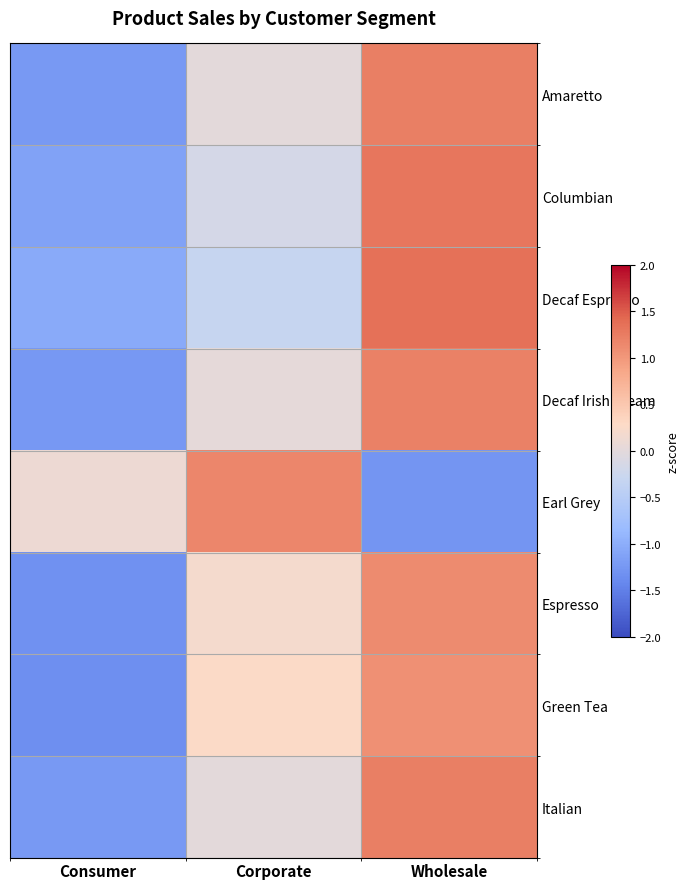

Reading left to right, what are all the values shown in this chart?

Amaretto: Consumer=-1.2	Corporate=0.0	Wholesale=1.2
Columbian: Consumer=-1.1	Corporate=-0.2	Wholesale=1.3
Decaf Espresso: Consumer=-1.0	Corporate=-0.3	Wholesale=1.4
Decaf Irish Cream: Consumer=-1.2	Corporate=0.0	Wholesale=1.2
Earl Grey: Consumer=0.1	Corporate=1.2	Wholesale=-1.3
Espresso: Consumer=-1.3	Corporate=0.2	Wholesale=1.1
Green Tea: Consumer=-1.3	Corporate=0.3	Wholesale=1.1
Italian: Consumer=-1.2	Corporate=0.0	Wholesale=1.2